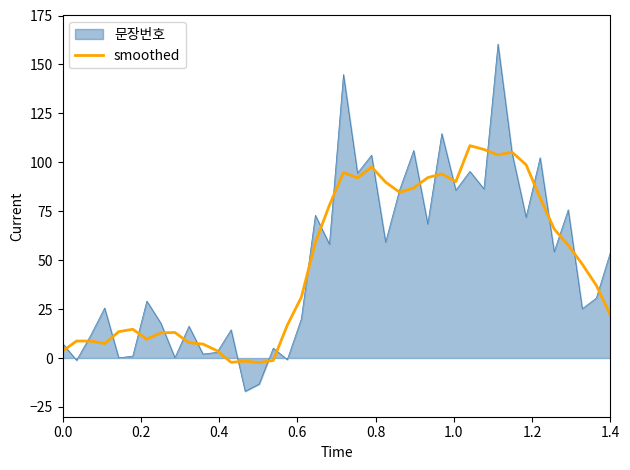

Which series has the largest range (max minus min)?

문장번호